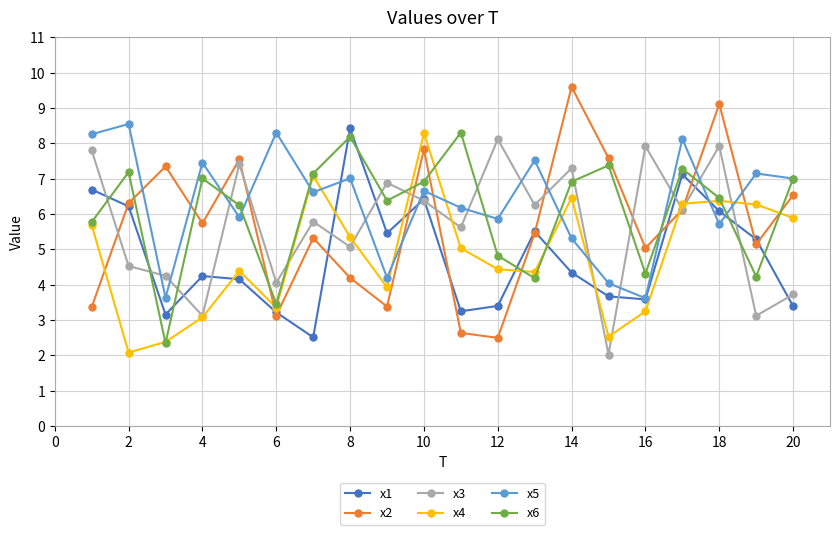

What is the difference between the second highest and second lowest values in the x1 series?

4.0